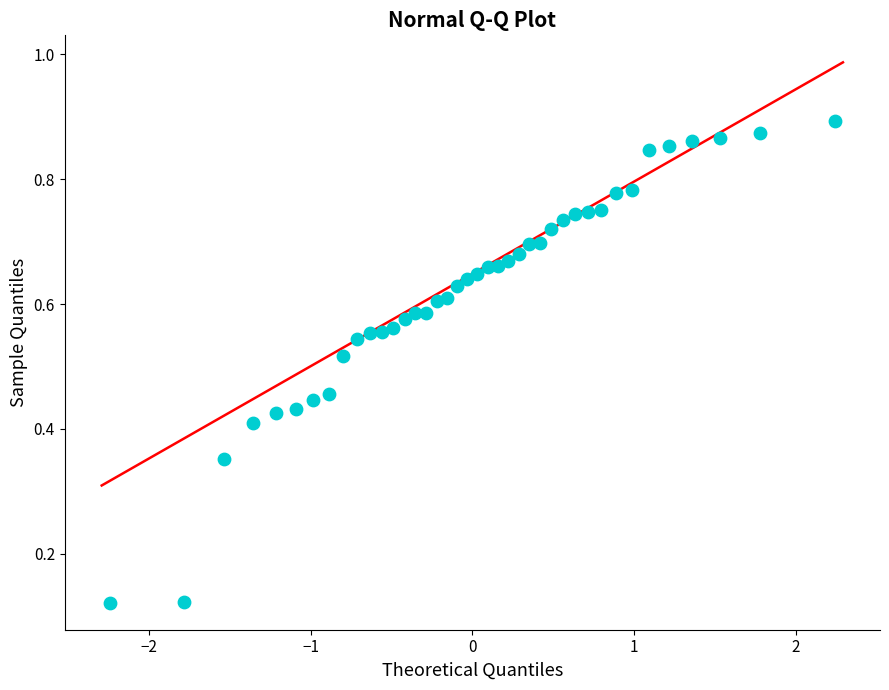

What is the range of X values (max minus min)?

4.5